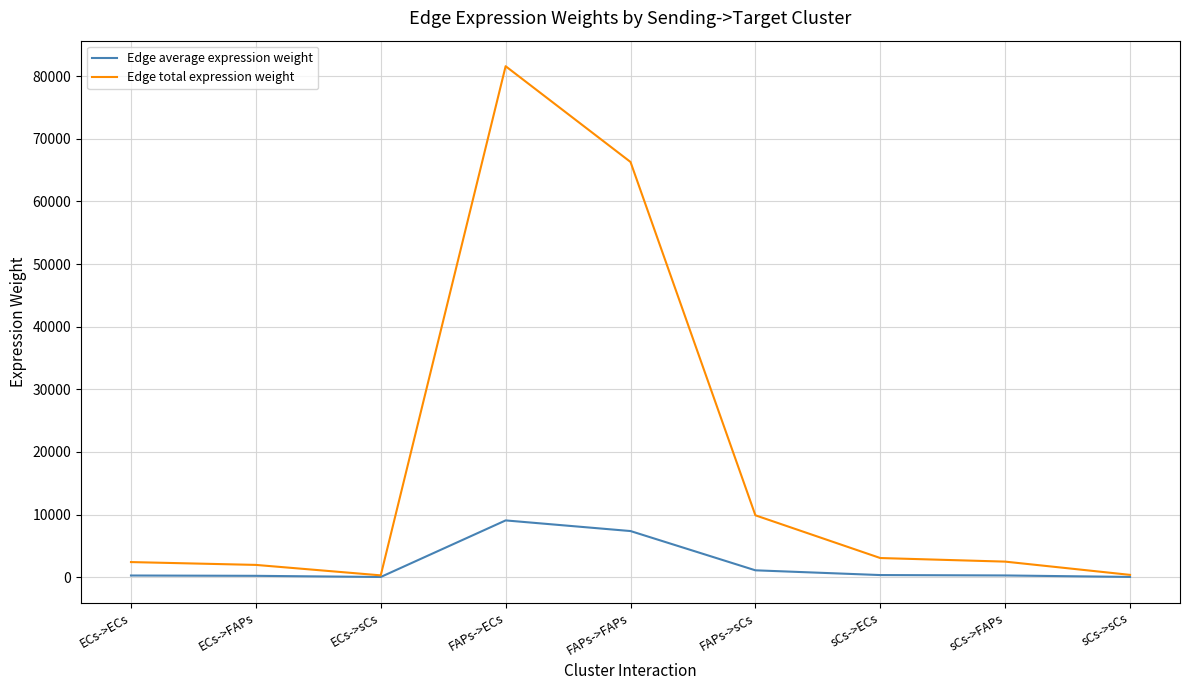

Which series has the widest spread of values?

Edge total expression weight